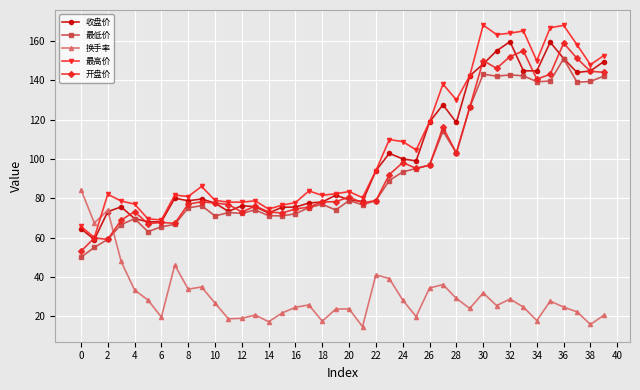

What is the minimum value for 换手率?

14.7